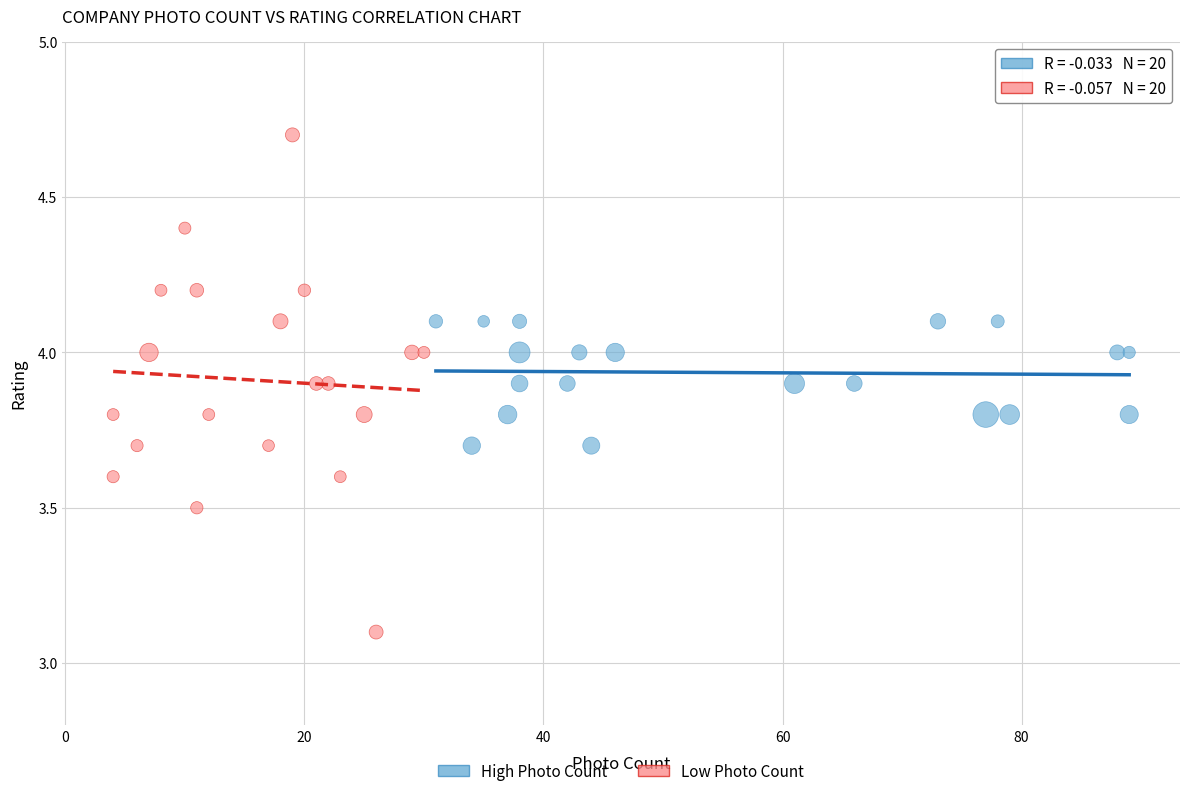

Which series contains the lowest Y value?

Low Photo Count